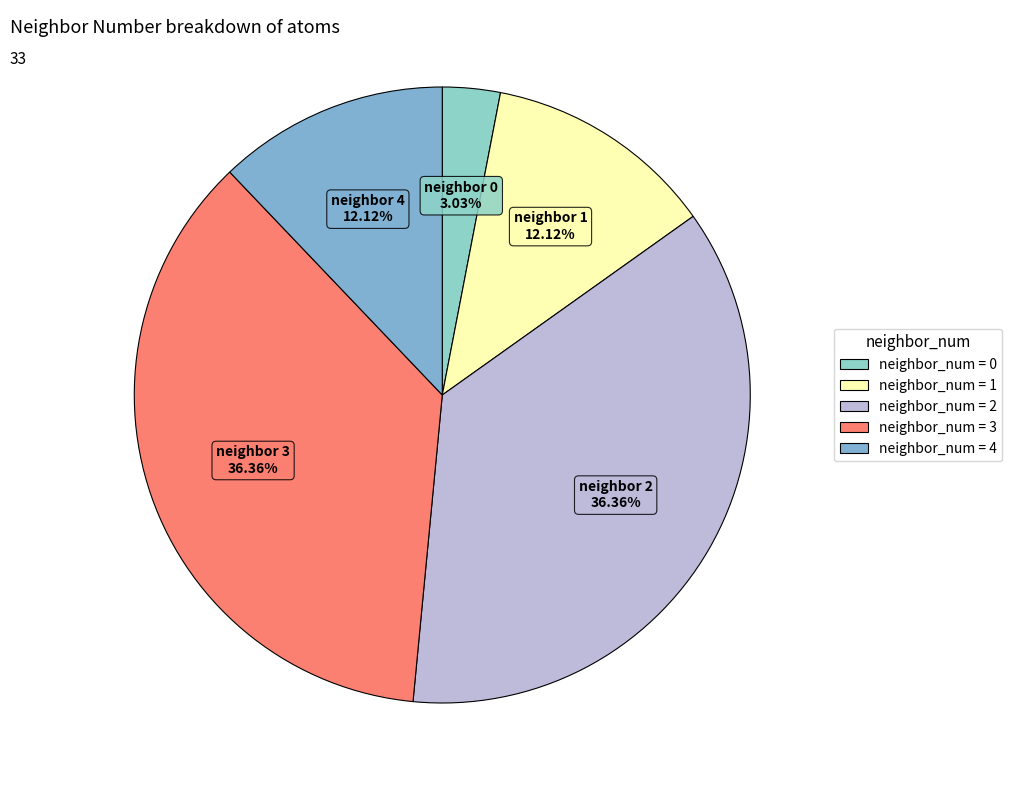

Rank the categories by value from highest to lowest.

2, 3, 1, 4, 0